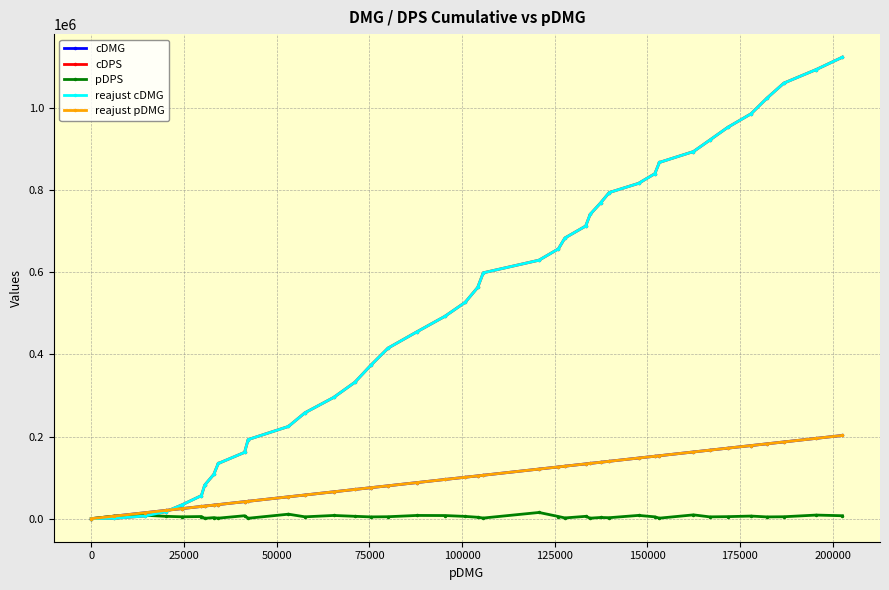

Does the chart have visible grid lines?

Yes